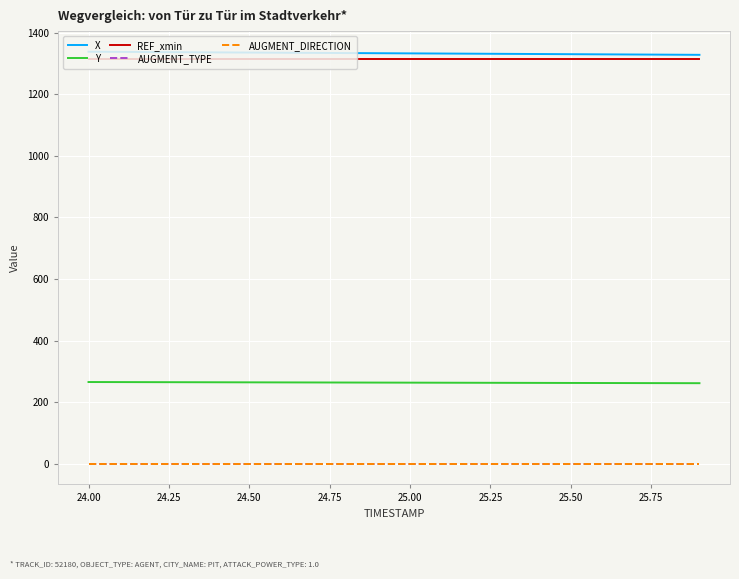

Reading left to right, what are all the values shown in this chart?

X: 1337.9	1337.3	1336.8	1336.3	1335.7	1335.2	1334.7	1334.1	1333.6	1333.0	1332.5	1332.0	1331.5	1330.9	1330.4	1329.9	1329.4	1328.8	1328.3	1327.8
Y: 265.5	265.3	265.1	264.9	264.7	264.5	264.3	264.1	263.9	263.7	263.5	263.3	263.1	262.9	262.7	262.5	262.3	262.1	261.9	261.8
REF_xmin: 1313.6	1313.6	1313.6	1313.6	1313.6	1313.6	1313.6	1313.6	1313.6	1313.6	1313.6	1313.6	1313.6	1313.6	1313.6	1313.6	1313.6	1313.6	1313.6	1313.6
AUGMENT_TYPE: 0.0	0.0	0.0	0.0	0.0	0.0	0.0	0.0	0.0	0.0	0.0	0.0	0.0	0.0	0.0	0.0	0.0	0.0	0.0	0.0
AUGMENT_DIRECTION: 0.0	0.0	0.0	0.0	0.0	0.0	0.0	0.0	0.0	0.0	0.0	0.0	0.0	0.0	0.0	0.0	0.0	0.0	0.0	0.0